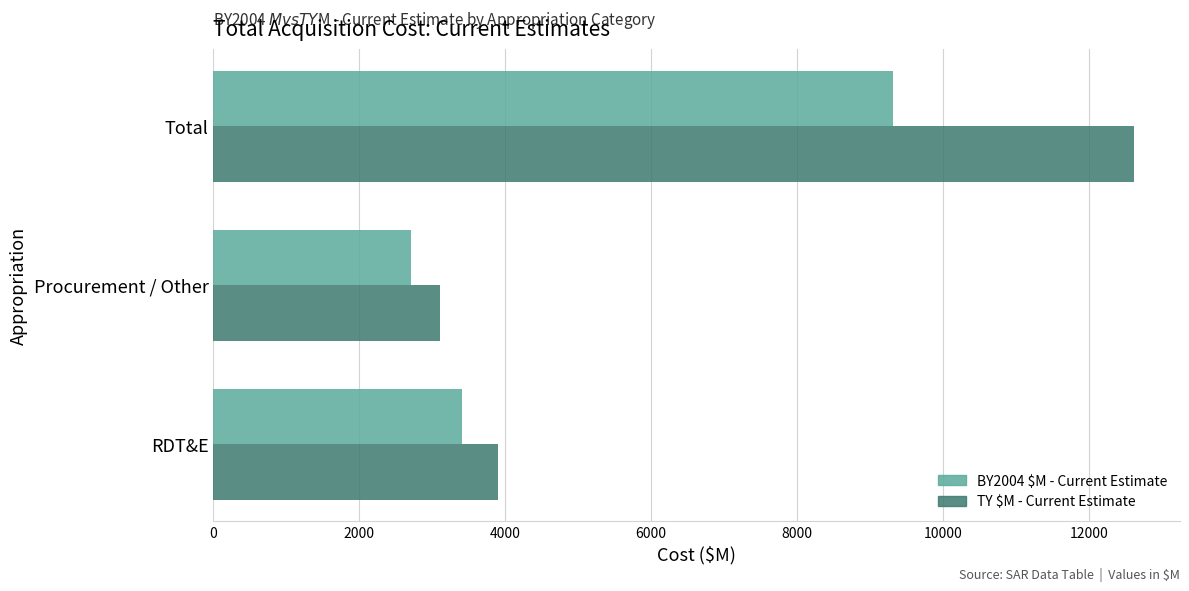

Which series has the largest total across all categories?

TY $M - Current Estimate